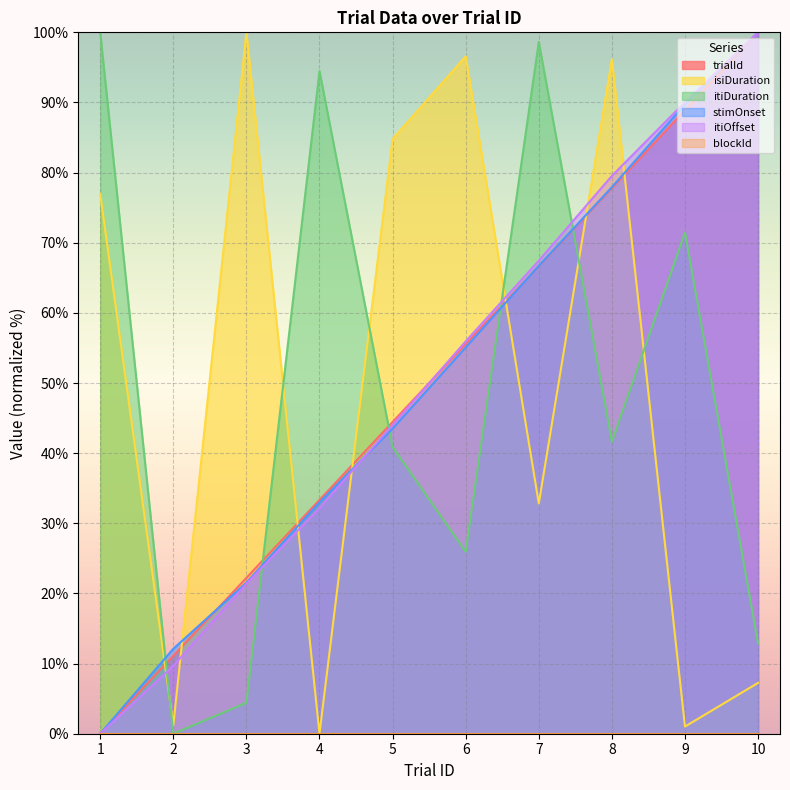

Reading left to right, transcribe all the data shown in this chart.

trialId: 1=0.0	2=11.1	3=22.2	4=33.3	5=44.4	6=55.6	7=66.7	8=77.8	9=88.9	10=100.0
isiDuration: 1=77.0	2=1.2	3=100.0	4=0.0	5=84.8	6=96.6	7=32.8	8=96.1	9=1.0	10=7.2
itiDuration: 1=100.0	2=0.0	3=4.4	4=94.5	5=40.9	6=25.9	7=98.6	8=41.6	9=71.5	10=12.9
stimOnset: 1=0.0	2=12.1	3=21.5	4=33.0	5=43.5	6=55.1	7=66.7	8=77.9	9=89.7	10=100.0
itiOffset: 1=0.0	2=9.7	3=21.4	4=32.2	5=44.0	6=55.9	7=67.4	8=79.5	9=90.1	10=100.0